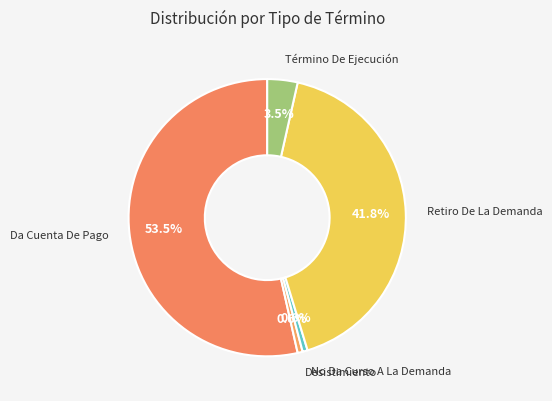

Count the number of slices in the pie.

5